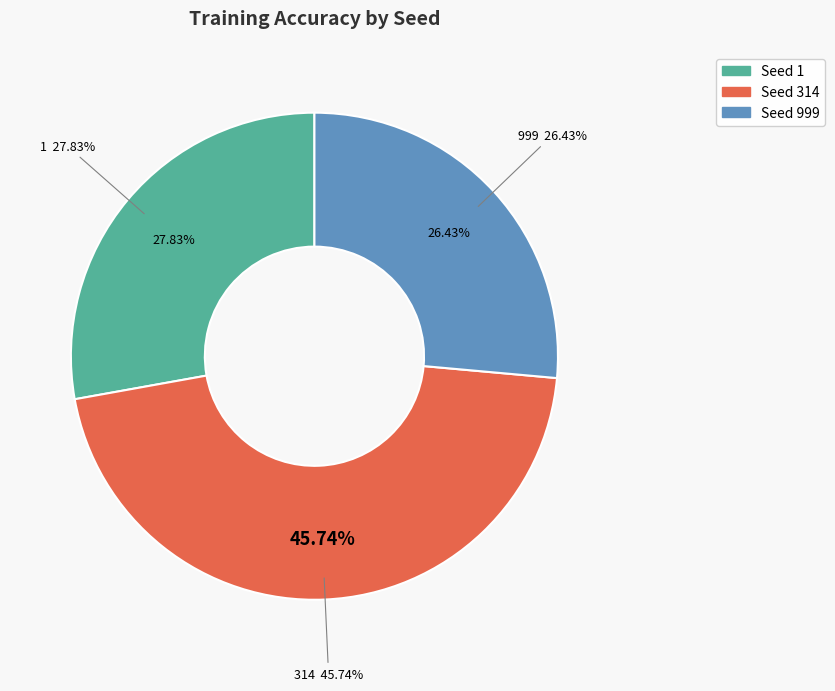

What percentage is NOT represented by 314?

54.3%